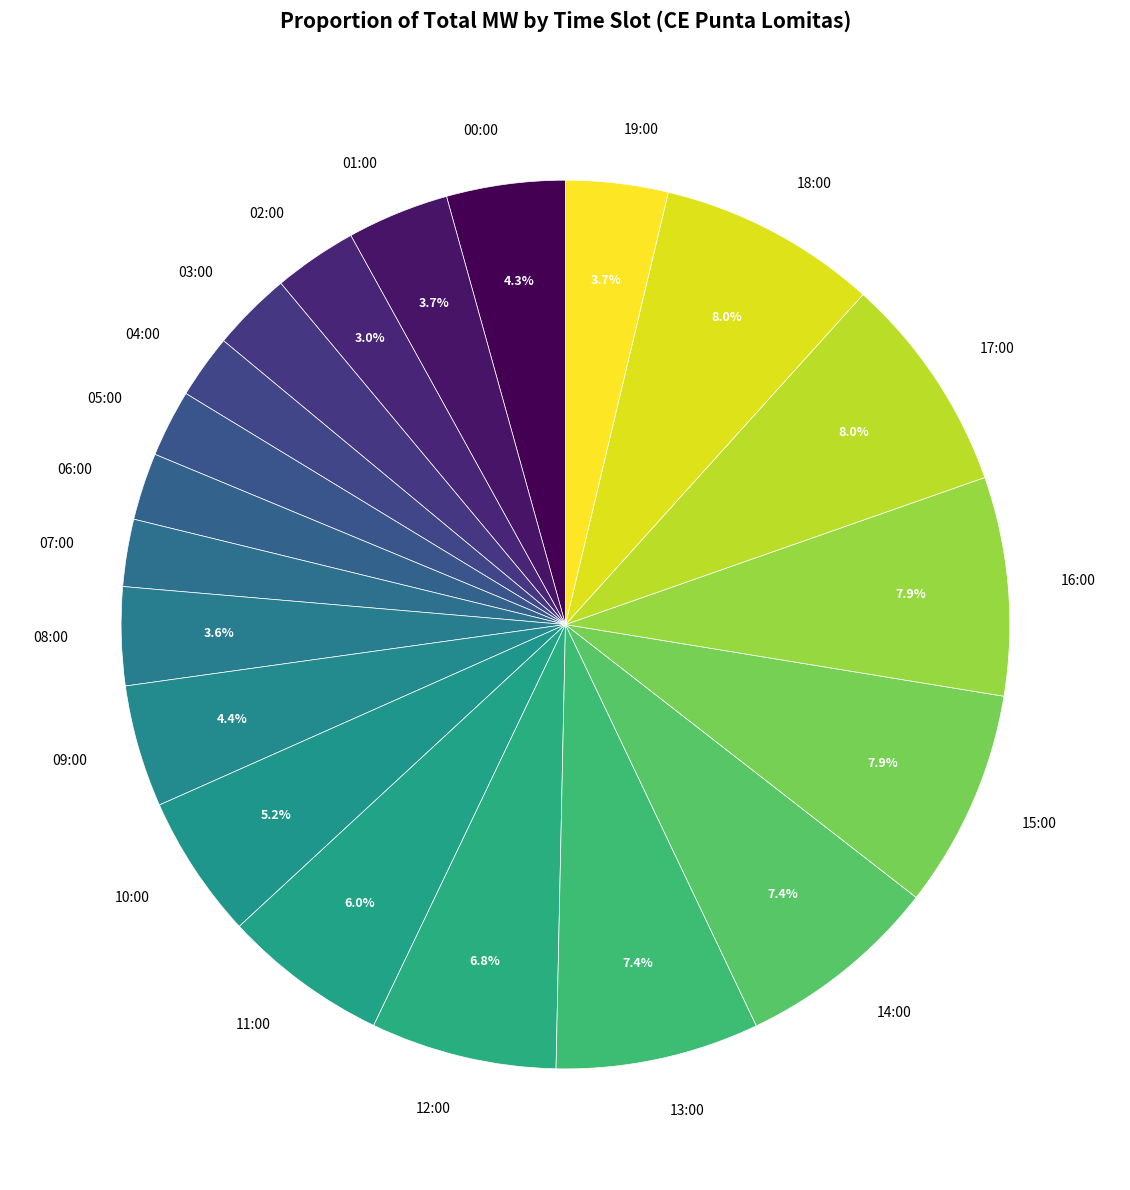

Does 17:00 represent more than half of the total?

No